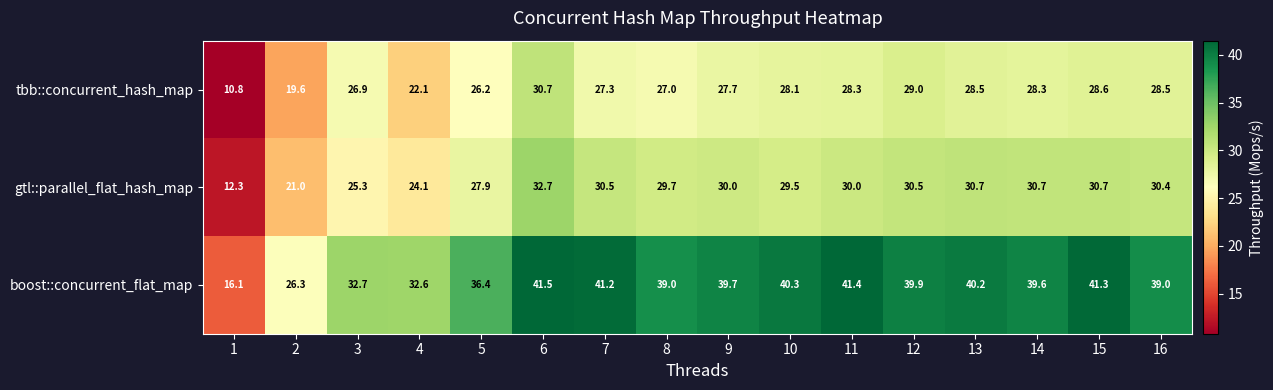

What is the smallest value displayed?

10.8